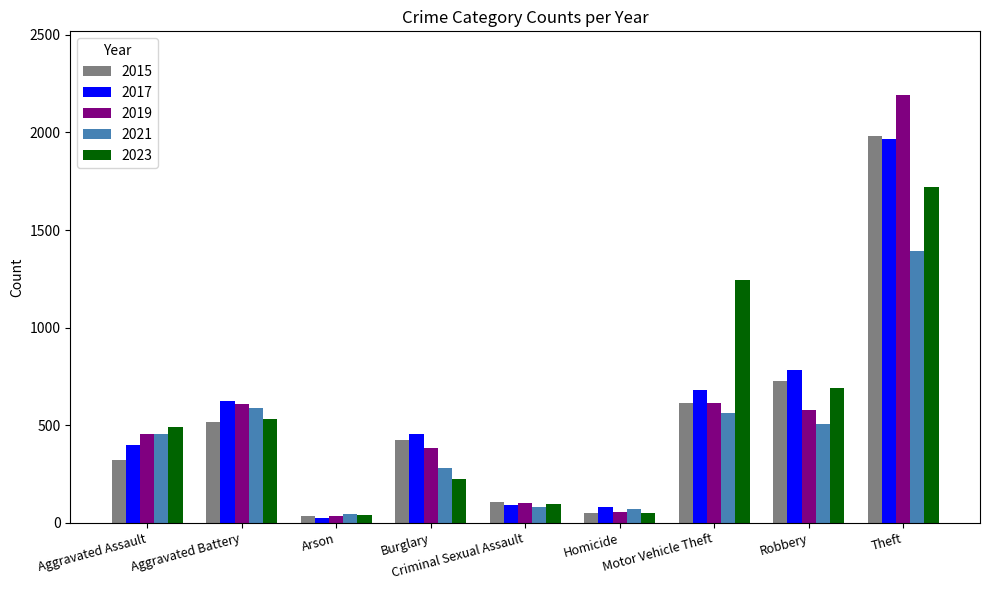

Does the chart contain stacked bars?

No